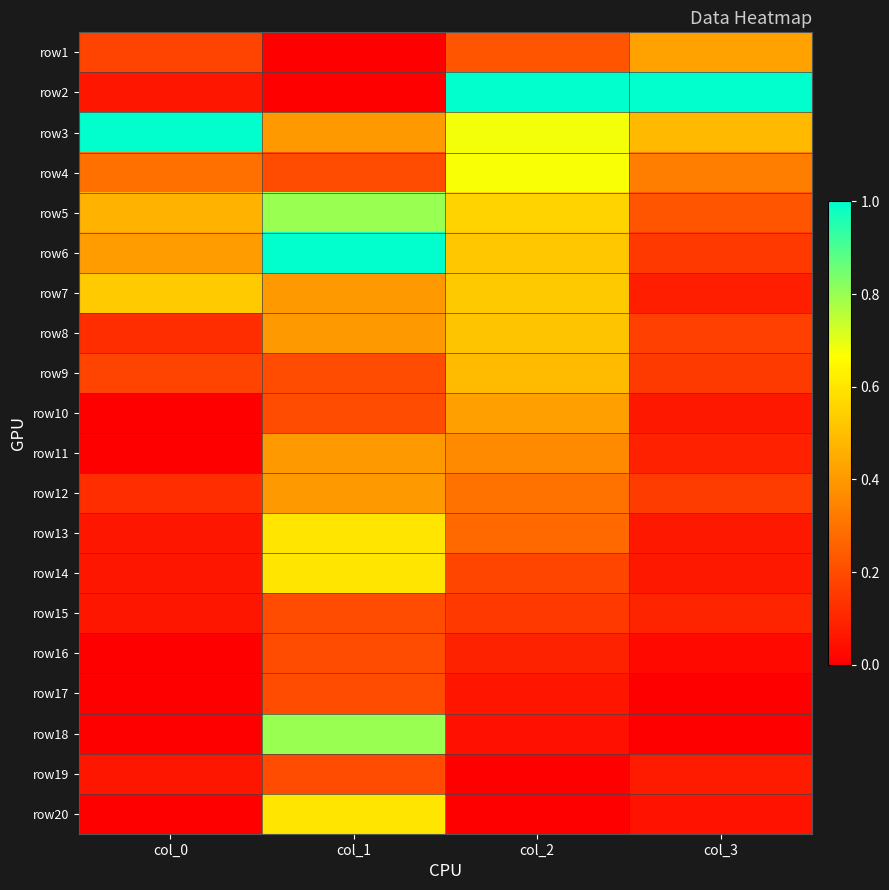

Between col_3 and col_0, which is larger?

col_3